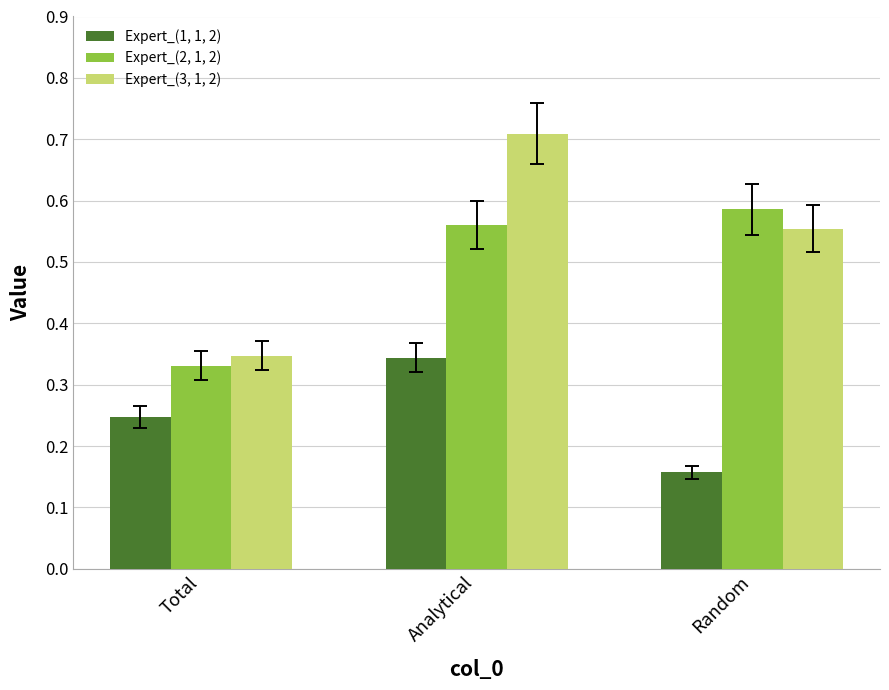

What position from the right is Analytical?

2